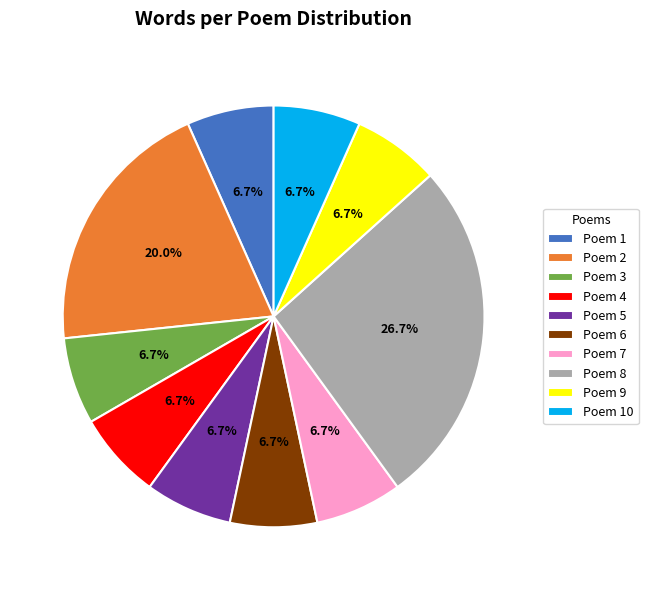

True or false: Poem 7 accounts for 7% of the total.

True